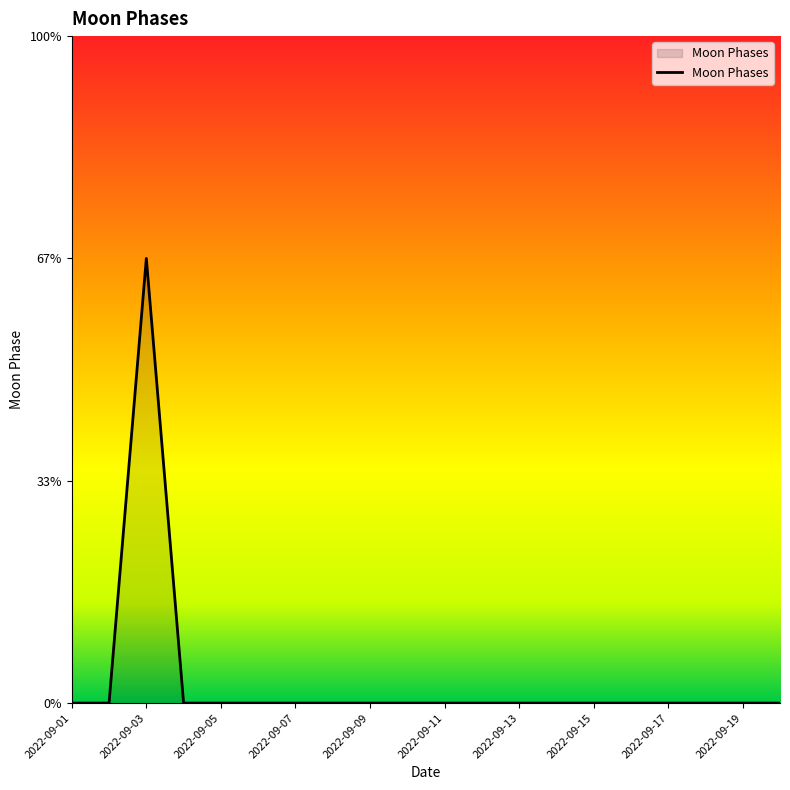

Does the chart have visible grid lines?

No